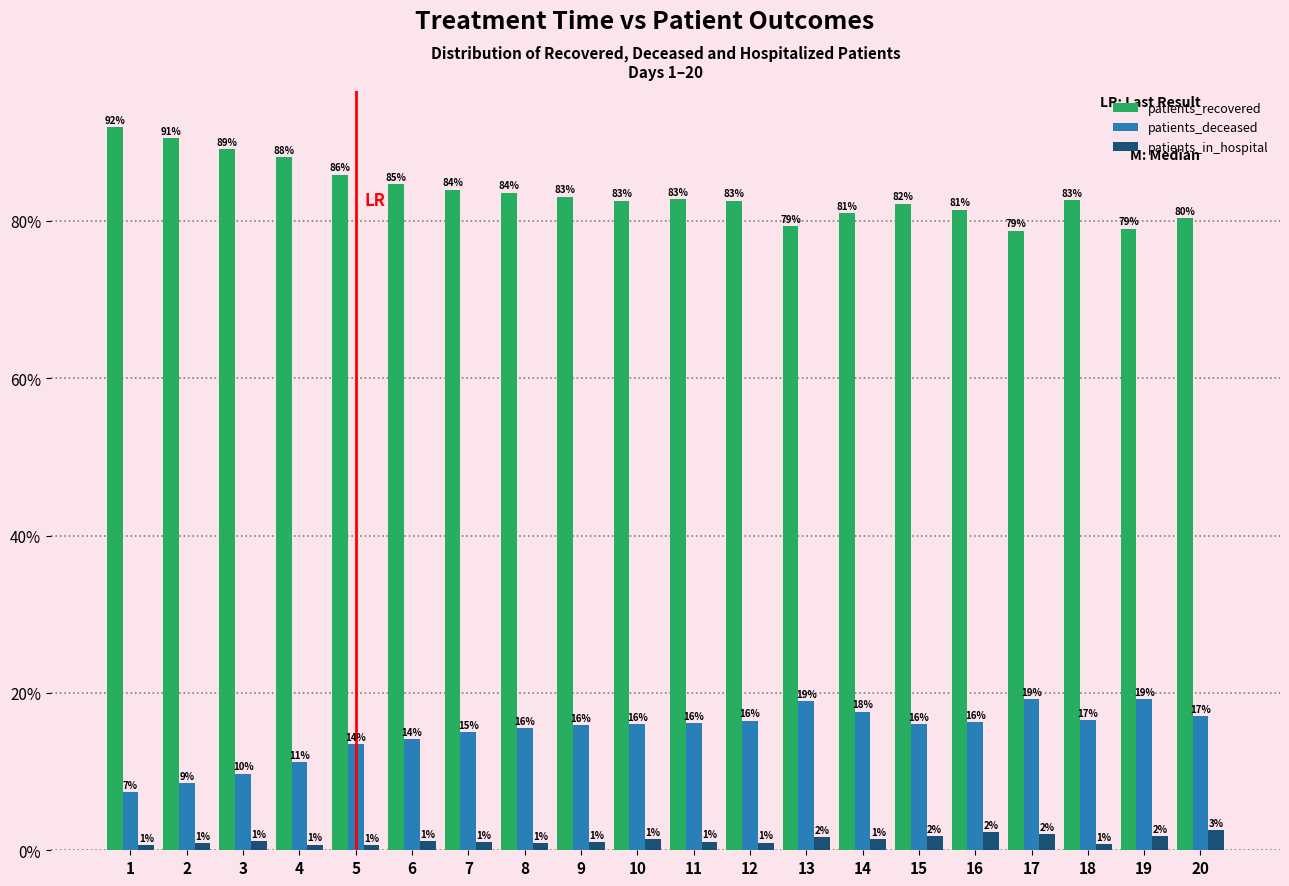

At which label is patients_deceased closest to 13?

5